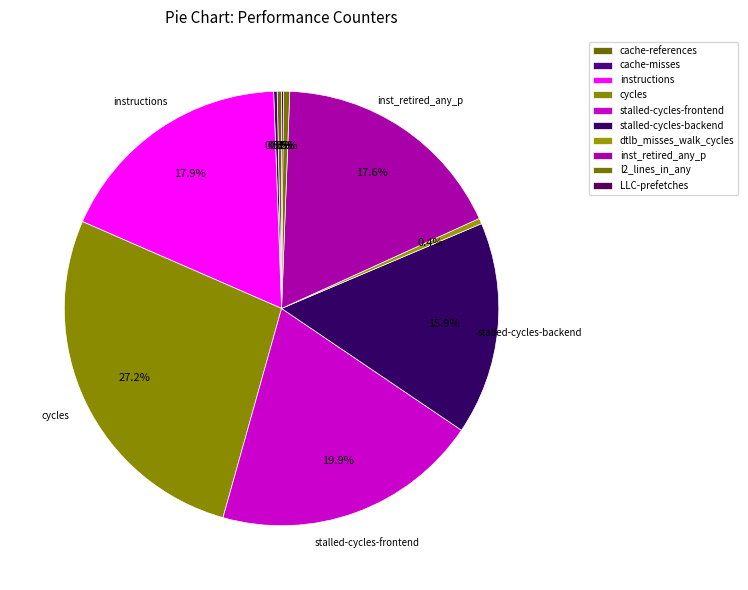

The cycles slice represents 17% of the pie. True or false?

False